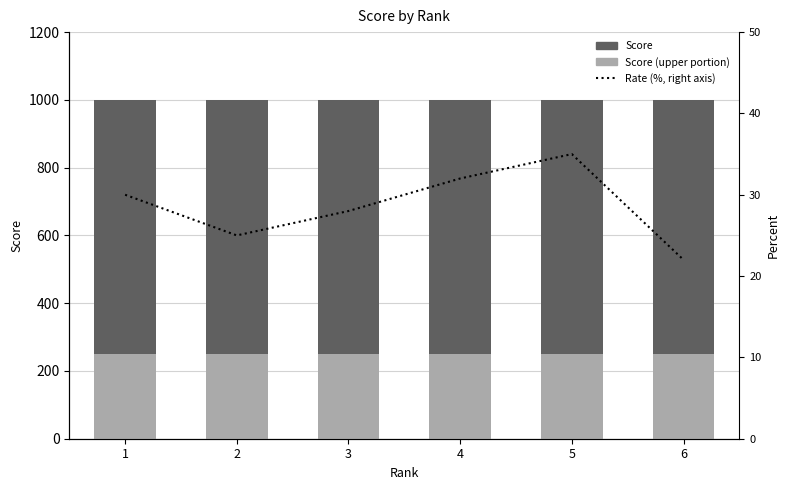

Reading left to right, transcribe all the data shown in this chart.

Score: 1=1000	2=1000	3=1000	4=1000	5=1000	6=1000
Score (upper portion): 1=250	2=250	3=250	4=250	5=250	6=250
Rate (%, right axis): 1=30	2=25	3=28	4=32	5=35	6=22